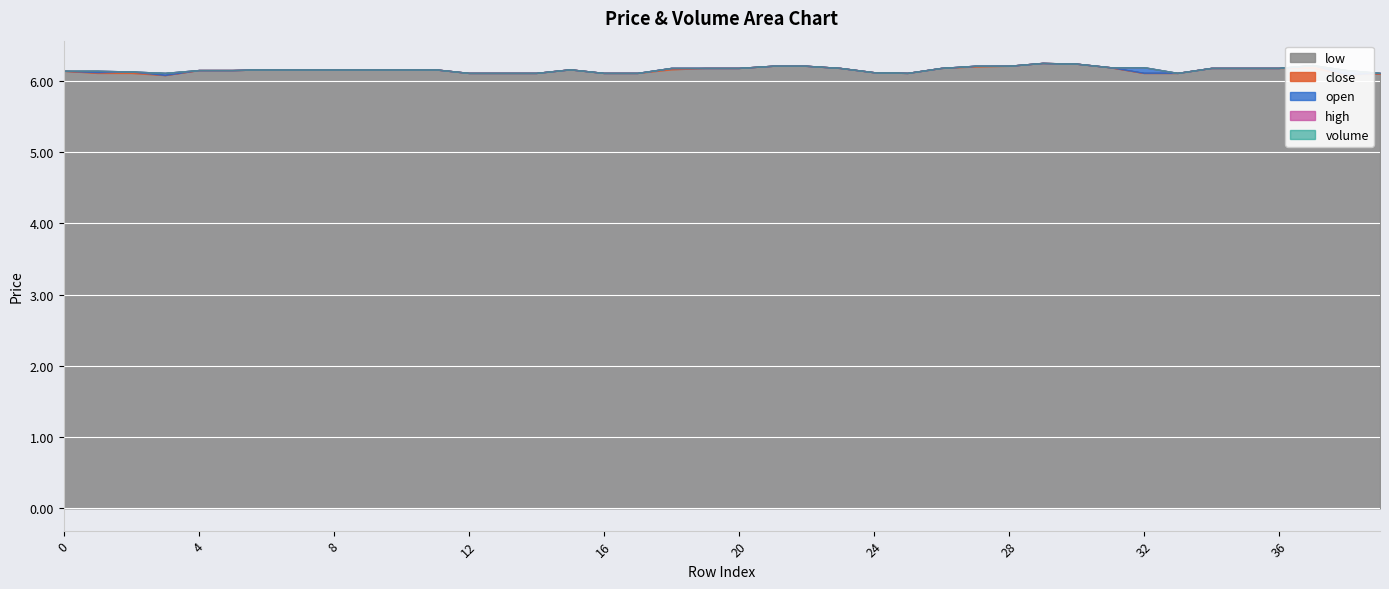

Reading left to right, what are all the values shown in this chart?

open: 6.1	6.1	6.1	6.1	6.2	6.2	6.2	6.2	6.2	6.2	6.2	6.2	6.1	6.1	6.1	6.2	6.1	6.1	6.2	6.2	6.2	6.2	6.2	6.2	6.1	6.1	6.2	6.2	6.2	6.2	6.2	6.2	6.2	6.1	6.2	6.2	6.2	6.2	6.2	6.1
close: 6.1	6.1	6.1	6.1	6.2	6.2	6.2	6.2	6.2	6.2	6.2	6.2	6.1	6.1	6.1	6.2	6.1	6.1	6.2	6.2	6.2	6.2	6.2	6.2	6.1	6.1	6.2	6.2	6.2	6.2	6.2	6.2	6.1	6.1	6.2	6.2	6.2	6.2	6.1	6.1
high: 6.1	6.1	6.1	6.1	6.2	6.2	6.2	6.2	6.2	6.2	6.2	6.2	6.1	6.1	6.1	6.2	6.1	6.1	6.2	6.2	6.2	6.2	6.2	6.2	6.1	6.1	6.2	6.2	6.2	6.2	6.2	6.2	6.2	6.1	6.2	6.2	6.2	6.2	6.2	6.1
low: 6.1	6.1	6.1	6.1	6.2	6.2	6.2	6.2	6.2	6.2	6.2	6.2	6.1	6.1	6.1	6.2	6.1	6.1	6.2	6.2	6.2	6.2	6.2	6.2	6.1	6.1	6.2	6.2	6.2	6.2	6.2	6.2	6.1	6.1	6.2	6.2	6.2	6.2	6.1	6.1
volume: 738454.4	479883.7	184639.4	1320140.4	10000.0	23703.0	25674.3	17266.2	5179.9	25640.3	10489.2	5244.6	5586.6	9217.9	979.4	785.0	7783.5	1575.7	101922.8	61541.7	32856.2	14.3	2000.0	22118.8	9171.1	52.7	9298.1	383266.2	63320.3	4555.0	10.0	27444.7	118361.3	40939.7	591.0	307.9	5047.7	172859.3	582148.0	84411.5